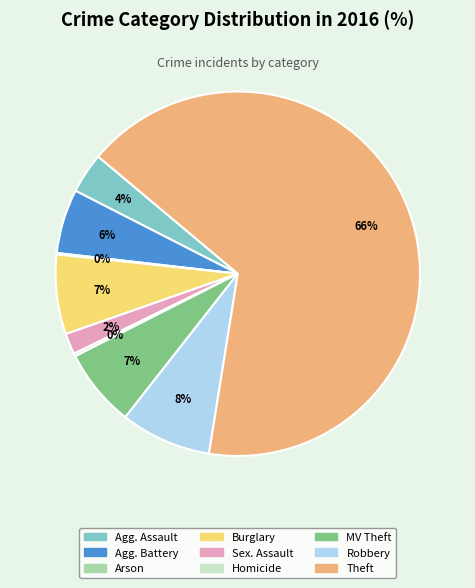

Does any single category account for the majority?

Yes